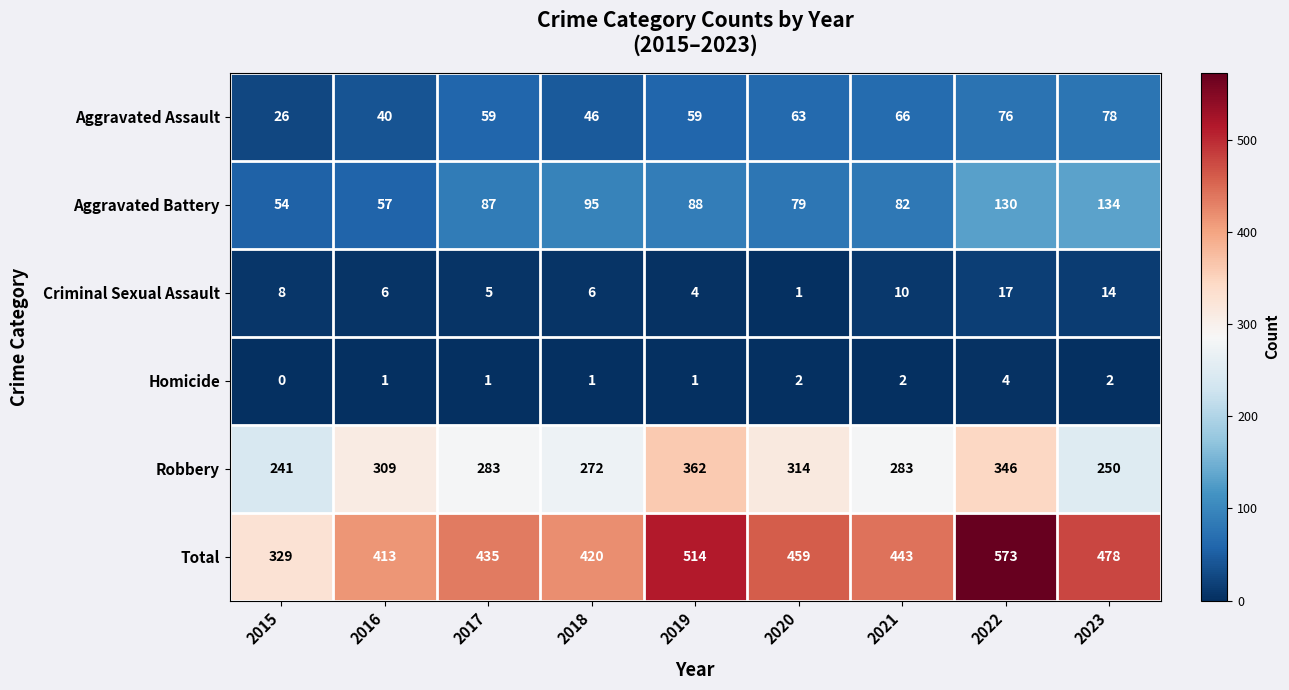

Which category has the highest value across all series?

2022